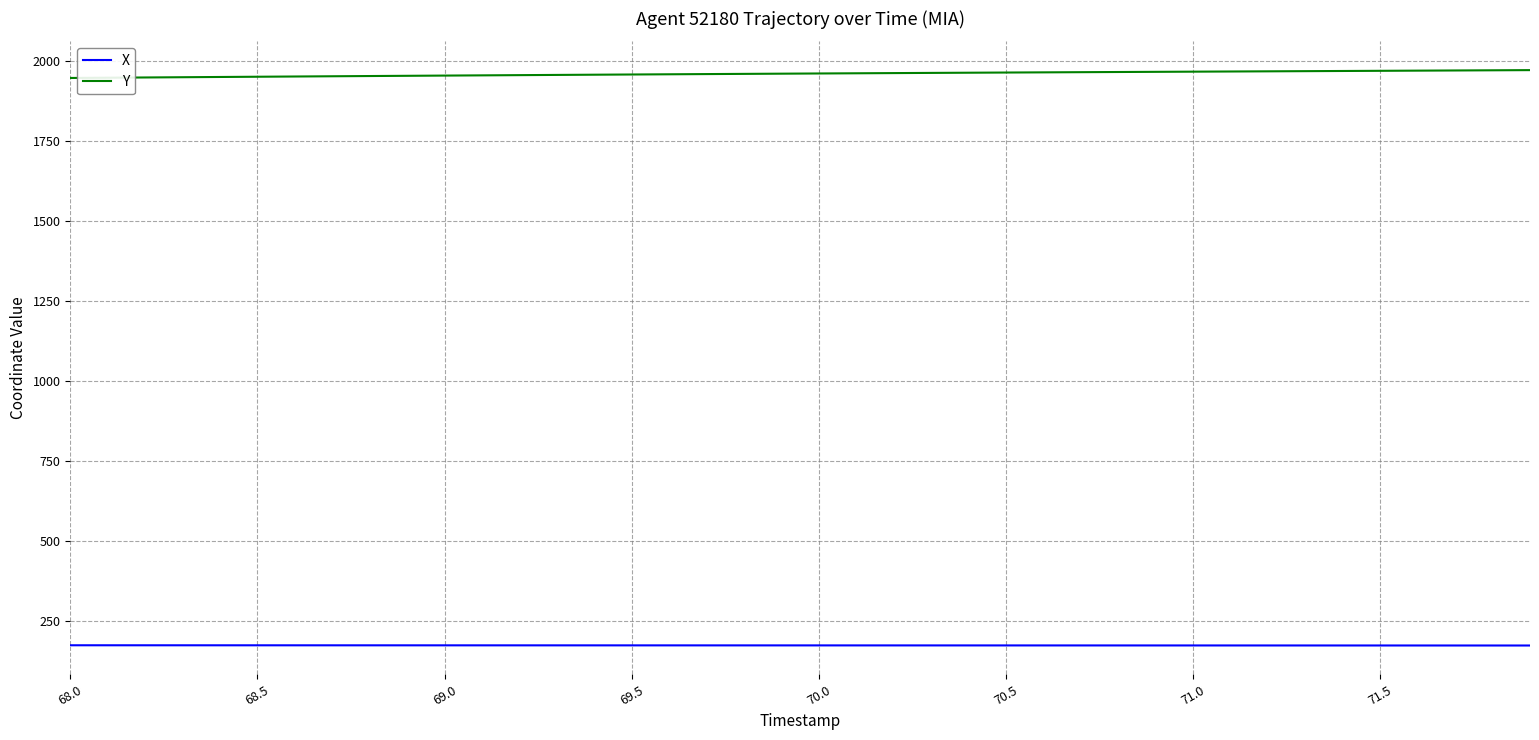

What is the minimum value shown in the chart?

173.6